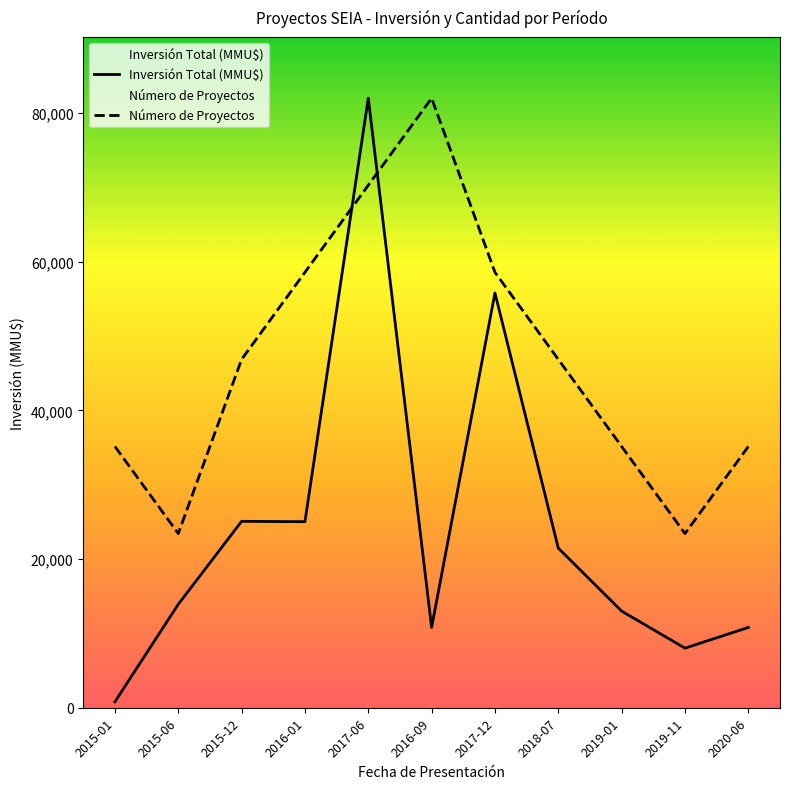

What is the difference between the Número de Proyectos values at 2015-01 and 2018-07?

11714.3